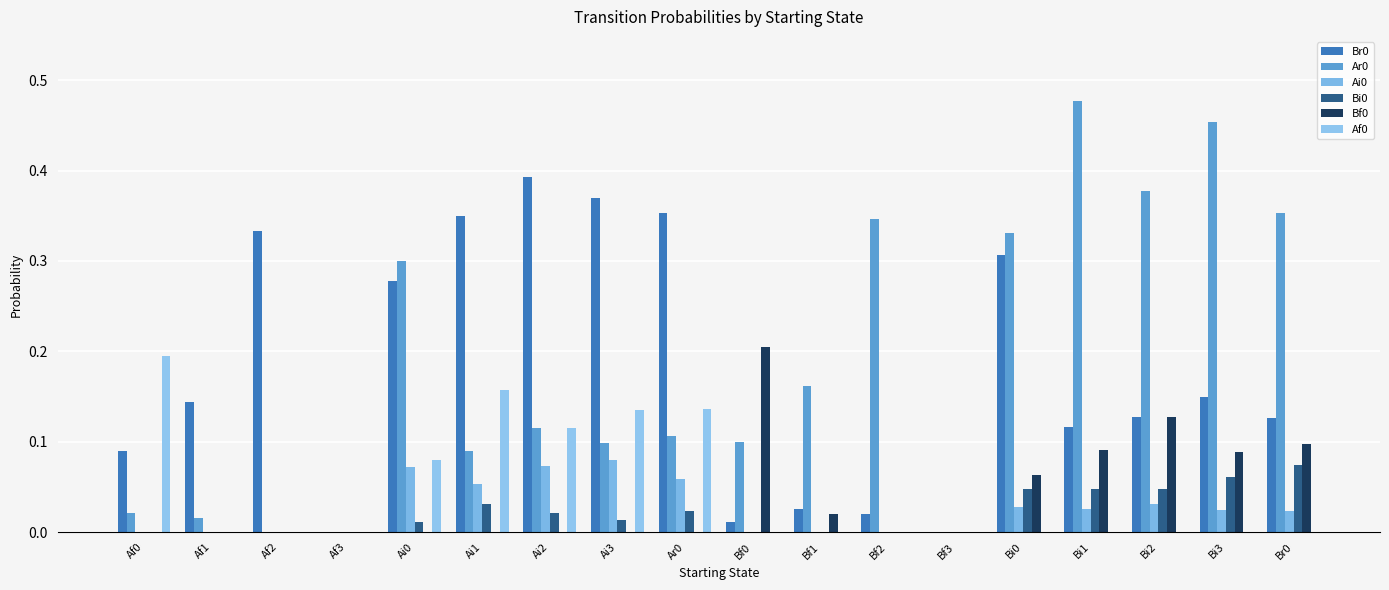

Does the chart contain stacked bars?

No